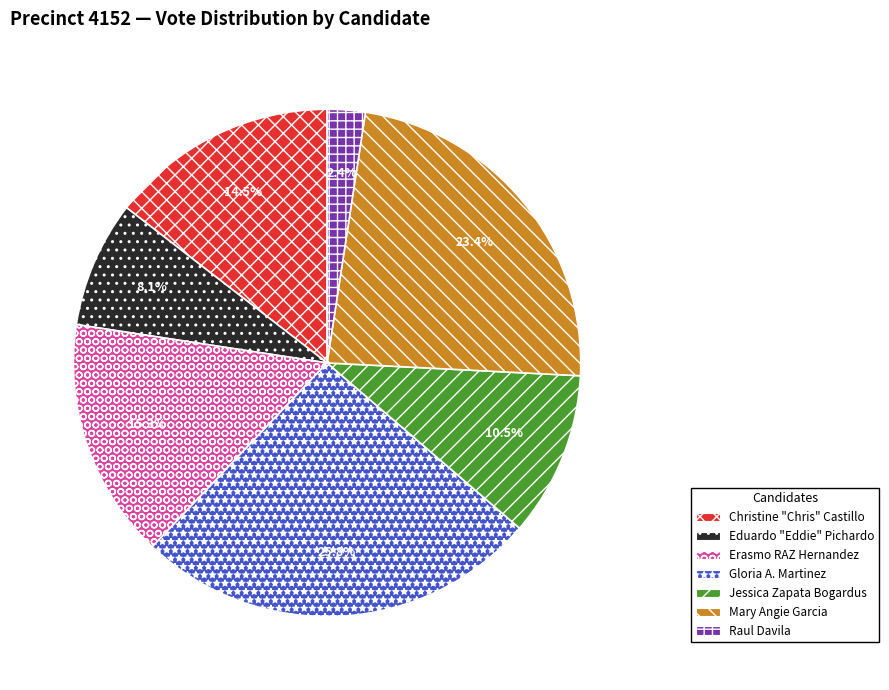

Does any single category account for the majority?

No